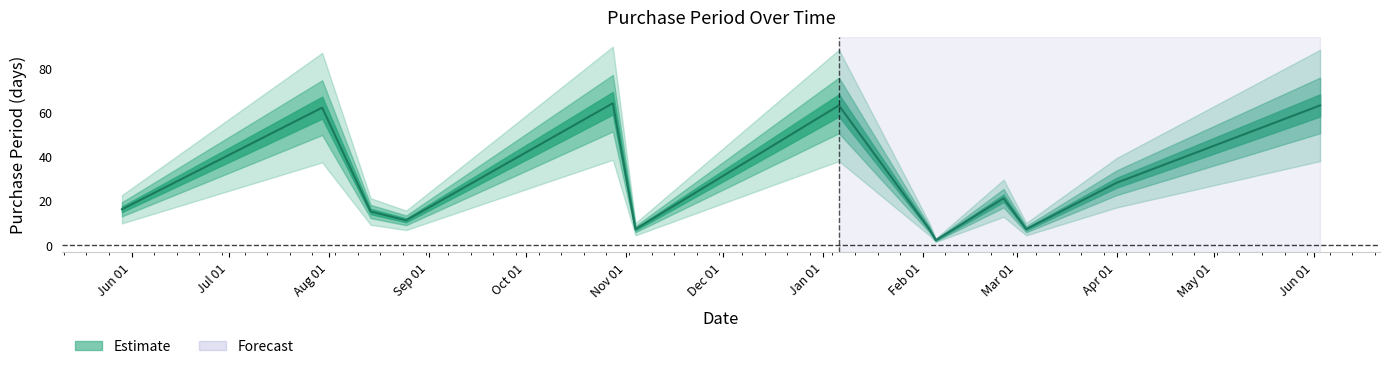

Does the chart display data point markers on the line(s)?

No